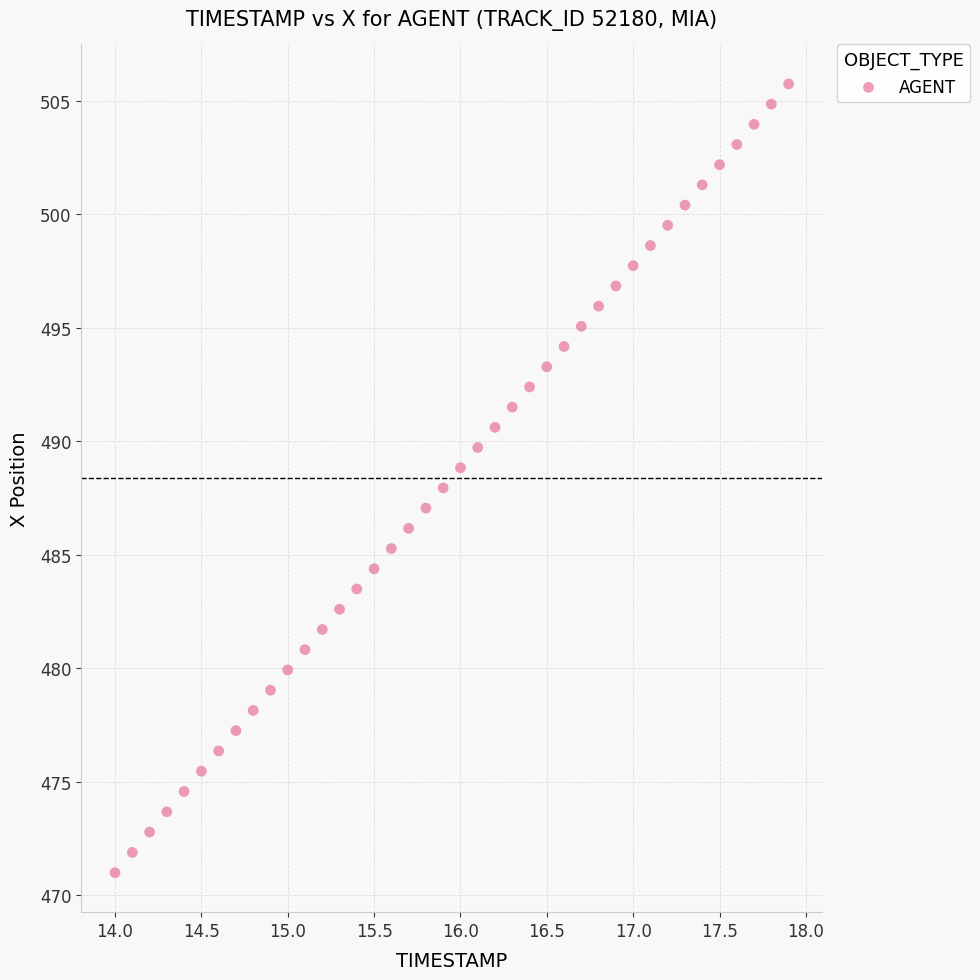

What is the range of X values (max minus min)?

3.9